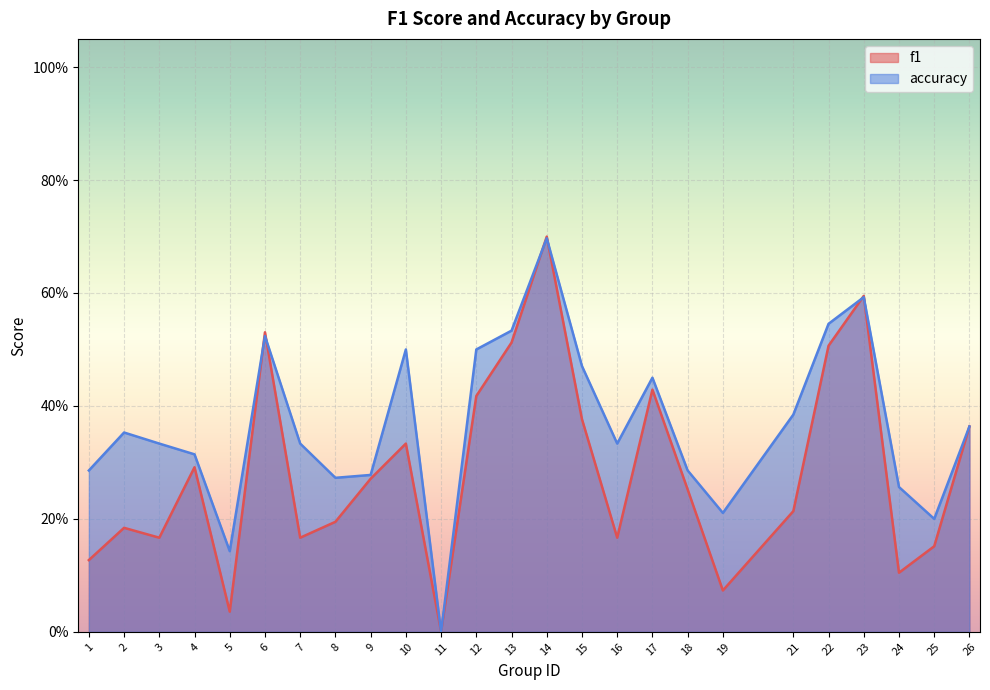

At which category does accuracy reach its first local peak?

2